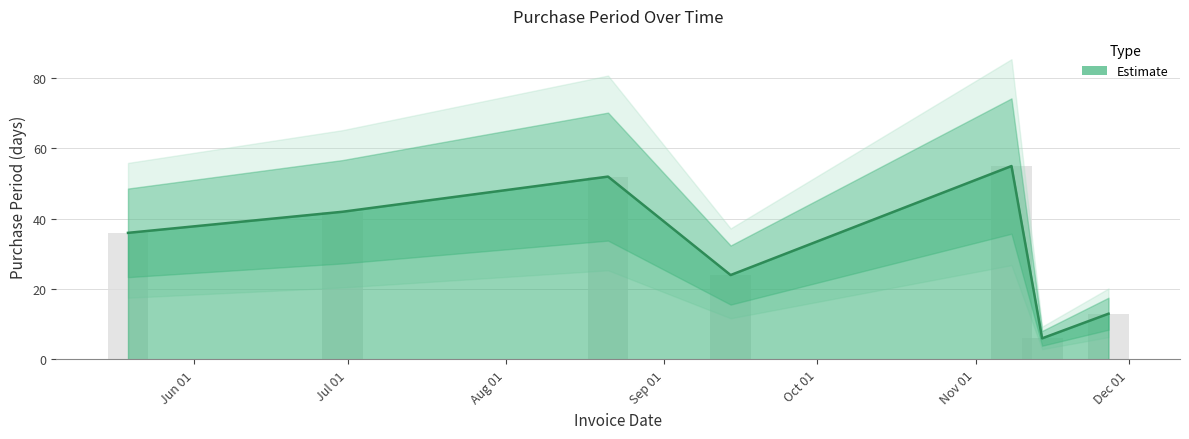

How many bars are there in total?

7